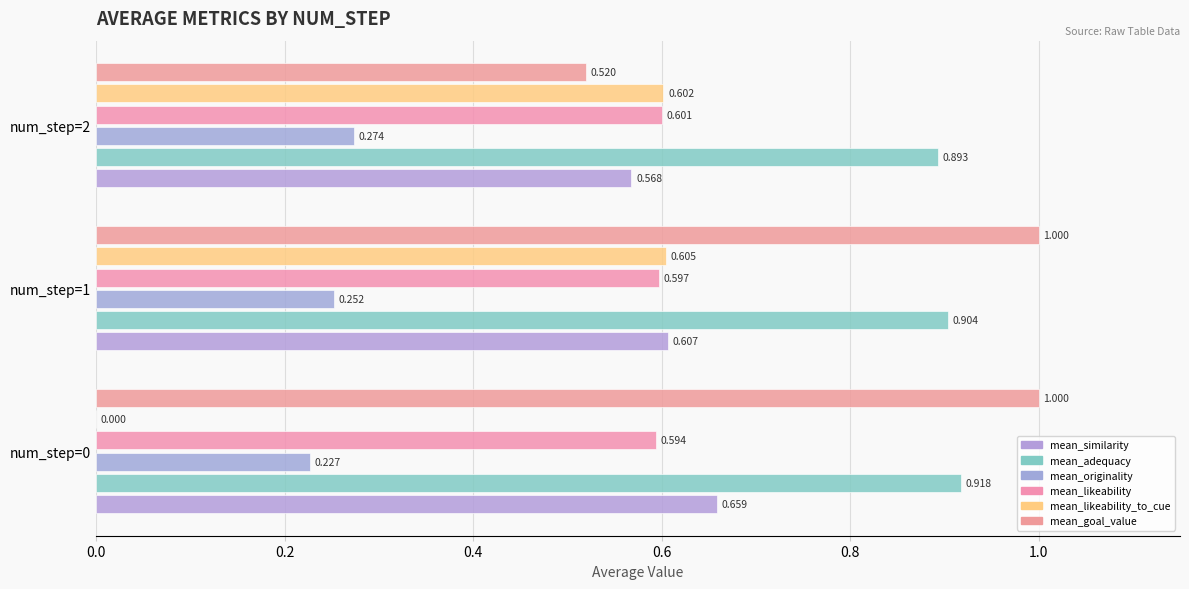

How many categories are shown in the chart?

3